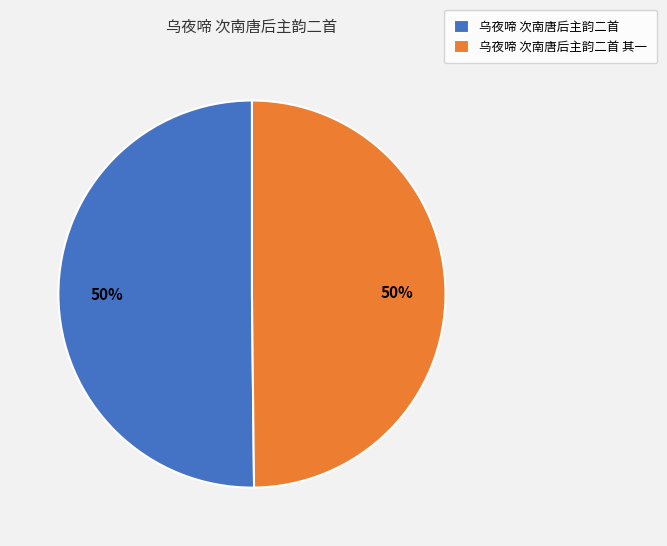

Is the sum of 乌夜啼 次南唐后主韵二首 and 乌夜啼 次南唐后主韵二首 其一 greater than half?

Yes